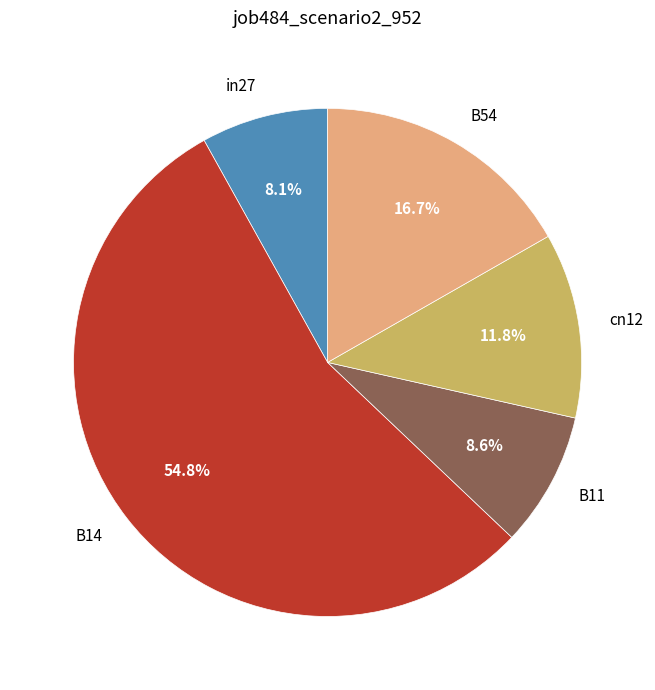

Does any single category account for the majority?

Yes